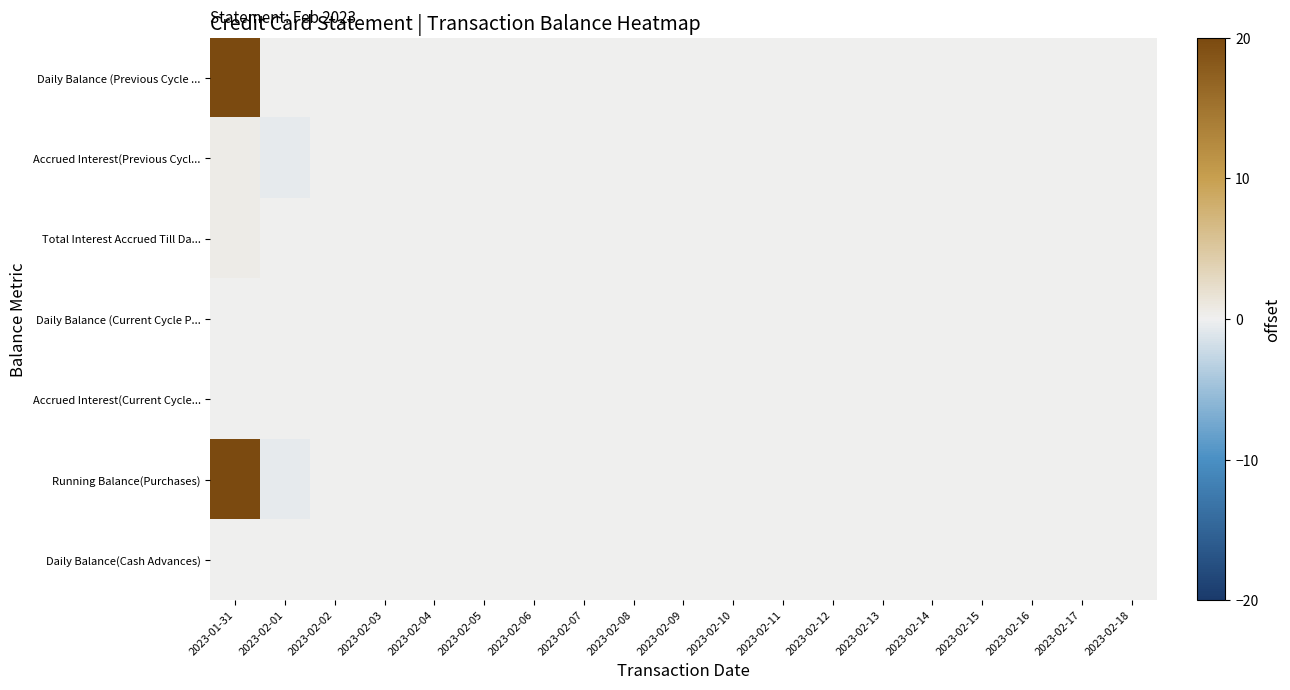

Reading right to left, extract all data points from this chart.

Daily Balance (Previous Cycle ...: 2023-02-18=0.0	2023-02-17=0.0	2023-02-16=0.0	2023-02-15=0.0	2023-02-14=0.0	2023-02-13=0.0	2023-02-12=0.0	2023-02-11=0.0	2023-02-10=0.0	2023-02-09=0.0	2023-02-08=0.0	2023-02-07=0.0	2023-02-06=0.0	2023-02-05=0.0	2023-02-04=0.0	2023-02-03=0.0	2023-02-02=0.0	2023-02-01=0.0	2023-01-31=20.0
Accrued Interest(Previous Cycl...: 2023-02-18=0.0	2023-02-17=0.0	2023-02-16=0.0	2023-02-15=0.0	2023-02-14=0.0	2023-02-13=0.0	2023-02-12=0.0	2023-02-11=0.0	2023-02-10=0.0	2023-02-09=0.0	2023-02-08=0.0	2023-02-07=0.0	2023-02-06=0.0	2023-02-05=0.0	2023-02-04=0.0	2023-02-03=0.0	2023-02-02=0.0	2023-02-01=-0.6	2023-01-31=0.6
Total Interest Accrued Till Da...: 2023-02-18=0.0	2023-02-17=0.0	2023-02-16=0.0	2023-02-15=0.0	2023-02-14=0.0	2023-02-13=0.0	2023-02-12=0.0	2023-02-11=0.0	2023-02-10=0.0	2023-02-09=0.0	2023-02-08=0.0	2023-02-07=0.0	2023-02-06=0.0	2023-02-05=0.0	2023-02-04=0.0	2023-02-03=0.0	2023-02-02=0.0	2023-02-01=0.0	2023-01-31=0.6
Daily Balance (Current Cycle P...: 2023-02-18=0.0	2023-02-17=0.0	2023-02-16=0.0	2023-02-15=0.0	2023-02-14=0.0	2023-02-13=0.0	2023-02-12=0.0	2023-02-11=0.0	2023-02-10=0.0	2023-02-09=0.0	2023-02-08=0.0	2023-02-07=0.0	2023-02-06=0.0	2023-02-05=0.0	2023-02-04=0.0	2023-02-03=0.0	2023-02-02=0.0	2023-02-01=0.0	2023-01-31=0.0
Accrued Interest(Current Cycle...: 2023-02-18=0.0	2023-02-17=0.0	2023-02-16=0.0	2023-02-15=0.0	2023-02-14=0.0	2023-02-13=0.0	2023-02-12=0.0	2023-02-11=0.0	2023-02-10=0.0	2023-02-09=0.0	2023-02-08=0.0	2023-02-07=0.0	2023-02-06=0.0	2023-02-05=0.0	2023-02-04=0.0	2023-02-03=0.0	2023-02-02=0.0	2023-02-01=0.0	2023-01-31=0.0
Running Balance(Purchases): 2023-02-18=0.0	2023-02-17=0.0	2023-02-16=0.0	2023-02-15=0.0	2023-02-14=0.0	2023-02-13=0.0	2023-02-12=0.0	2023-02-11=0.0	2023-02-10=0.0	2023-02-09=0.0	2023-02-08=0.0	2023-02-07=0.0	2023-02-06=0.0	2023-02-05=0.0	2023-02-04=0.0	2023-02-03=0.0	2023-02-02=0.0	2023-02-01=-0.6	2023-01-31=20.0
Daily Balance(Cash Advances): 2023-02-18=0.0	2023-02-17=0.0	2023-02-16=0.0	2023-02-15=0.0	2023-02-14=0.0	2023-02-13=0.0	2023-02-12=0.0	2023-02-11=0.0	2023-02-10=0.0	2023-02-09=0.0	2023-02-08=0.0	2023-02-07=0.0	2023-02-06=0.0	2023-02-05=0.0	2023-02-04=0.0	2023-02-03=0.0	2023-02-02=0.0	2023-02-01=0.0	2023-01-31=0.0